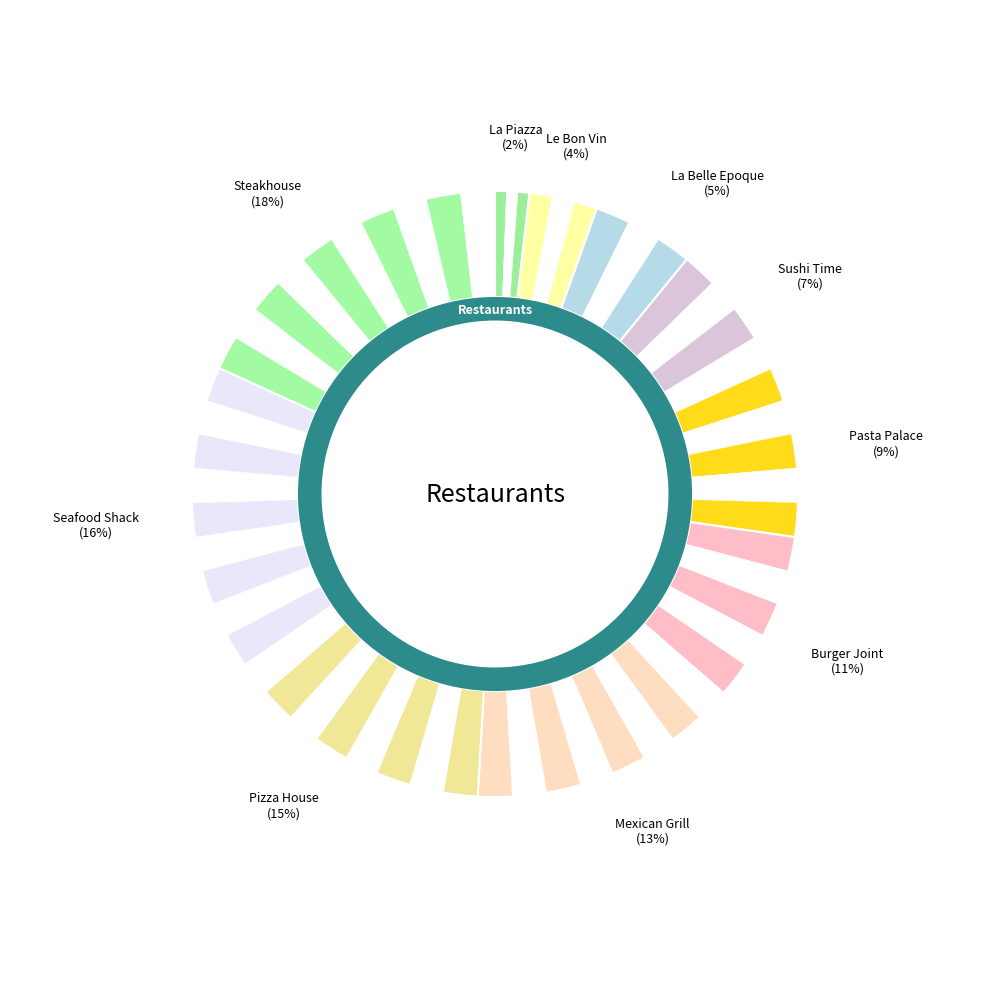

To the nearest percent, what percentage of the pie is Steakhouse?

18%